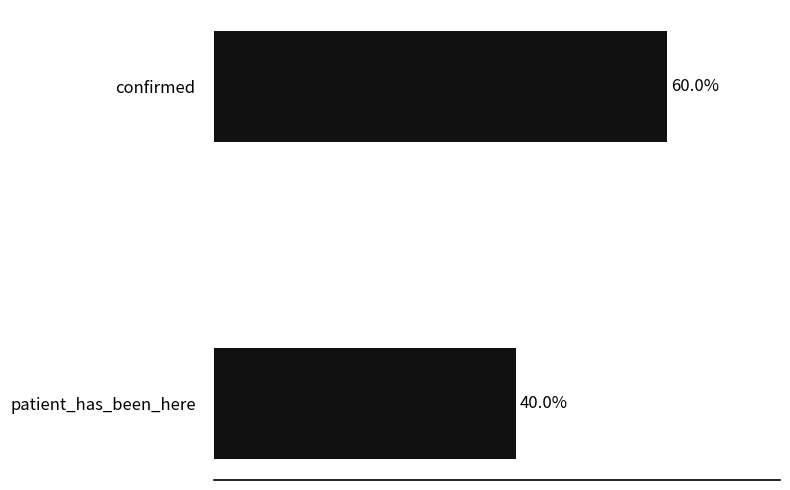

Are the bars horizontal?

Yes